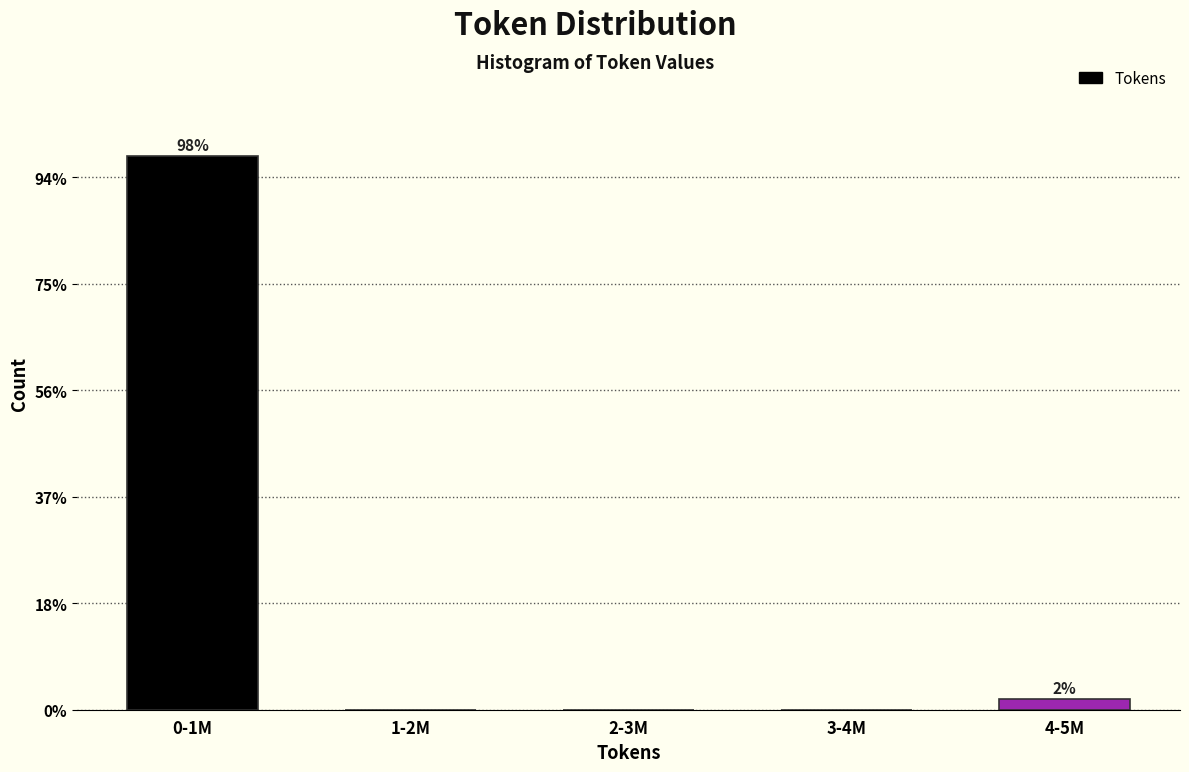

Are the bars horizontal?

No